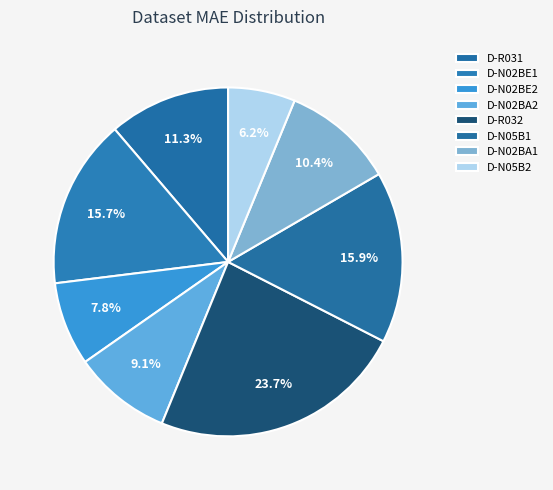

Between D-R031 and D-N02BE1, which is larger?

D-N02BE1